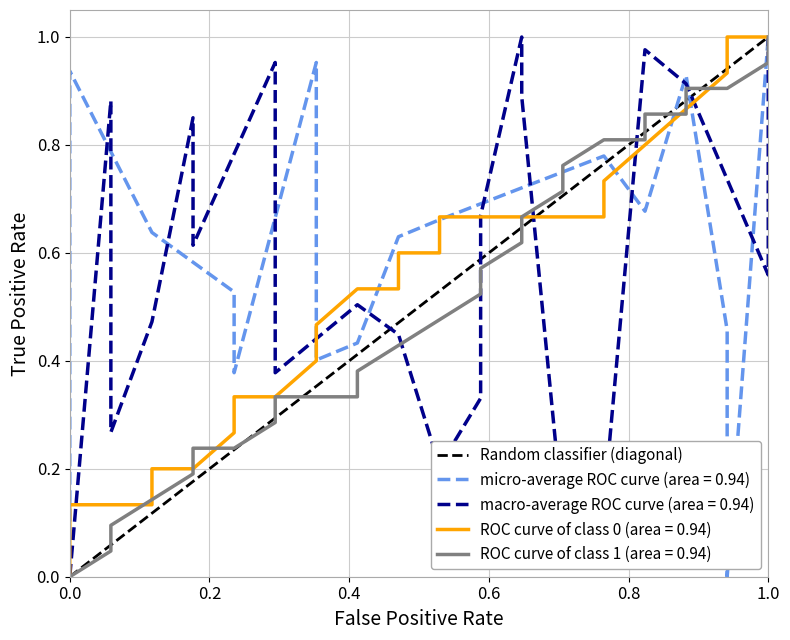

The value at 0.0 is 0. True or false?

True